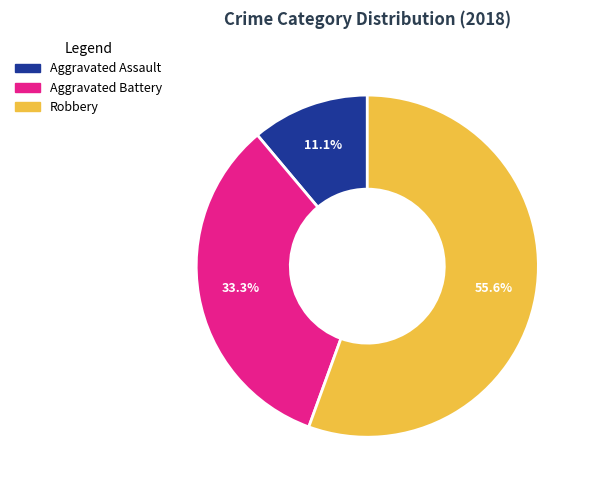

Does Robbery represent more than half of the total?

Yes